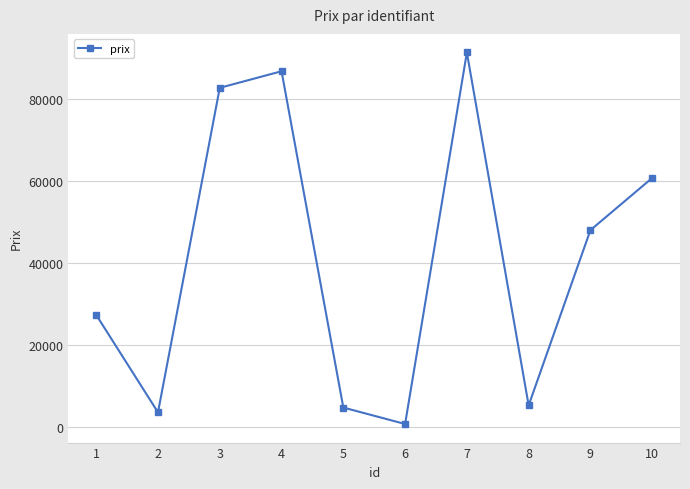

True or false: the data shows 636 at 6.

True